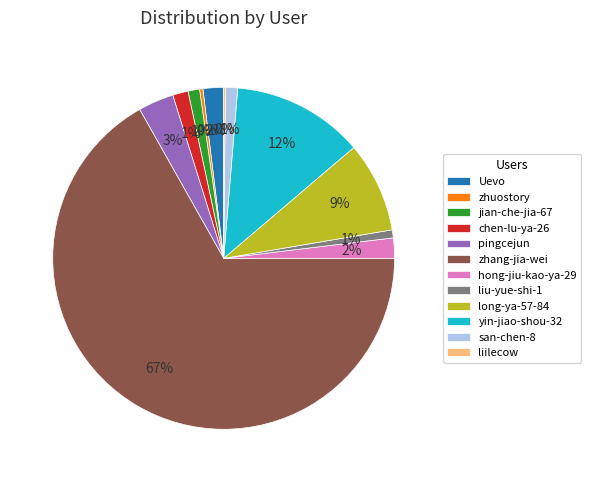

Is there a majority slice in this chart?

Yes